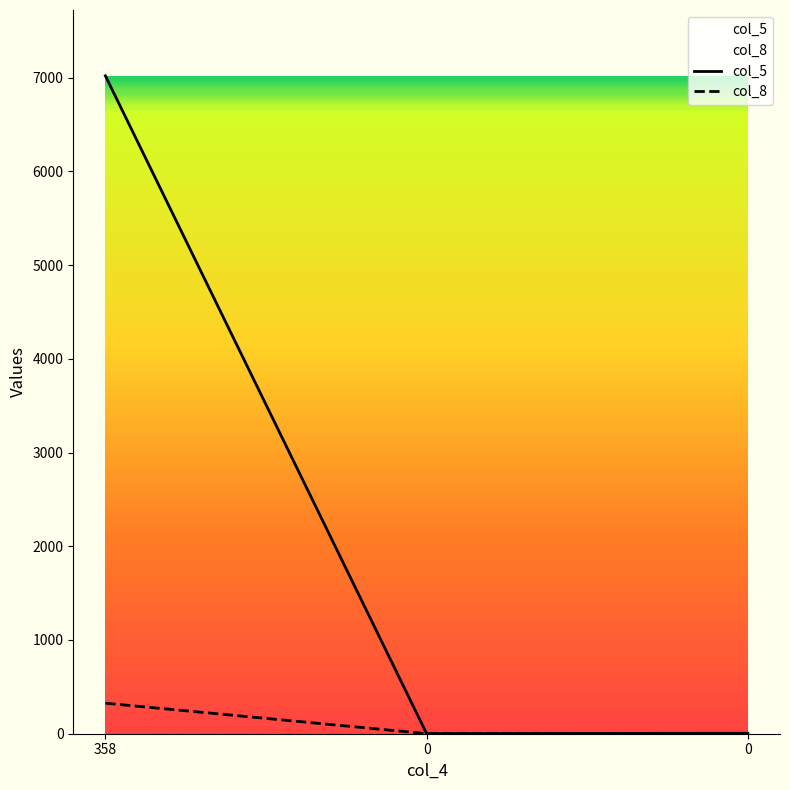

Rank the categories by col_5 value from highest to lowest.

358, 0, 0